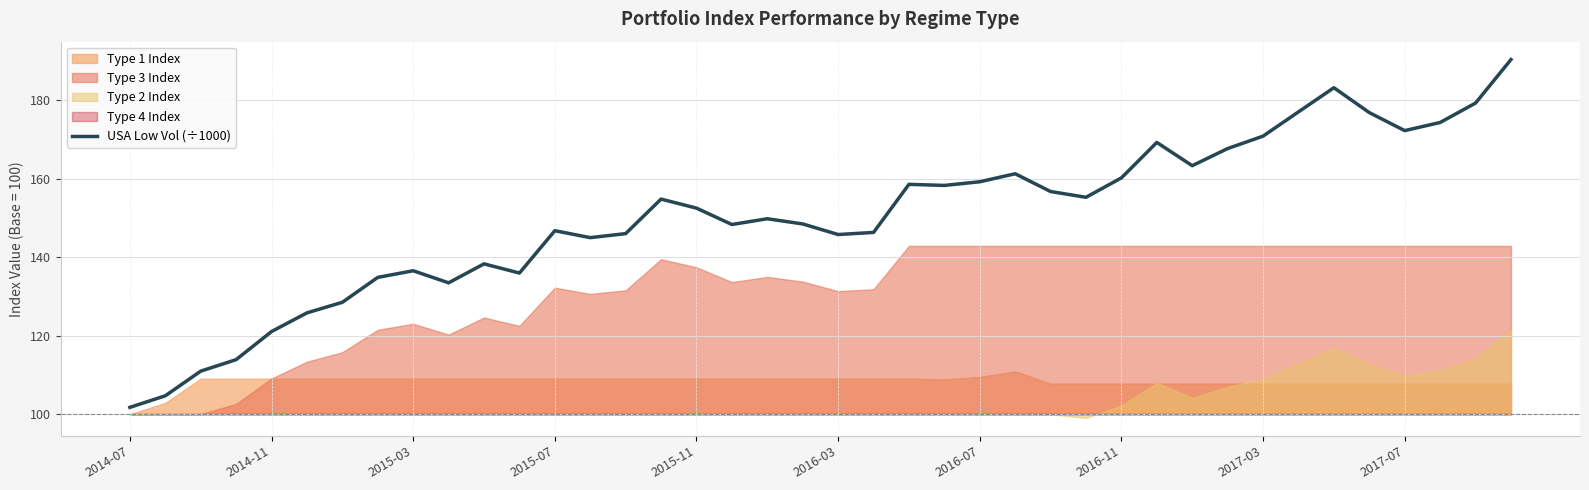

What is the average value?

150.1